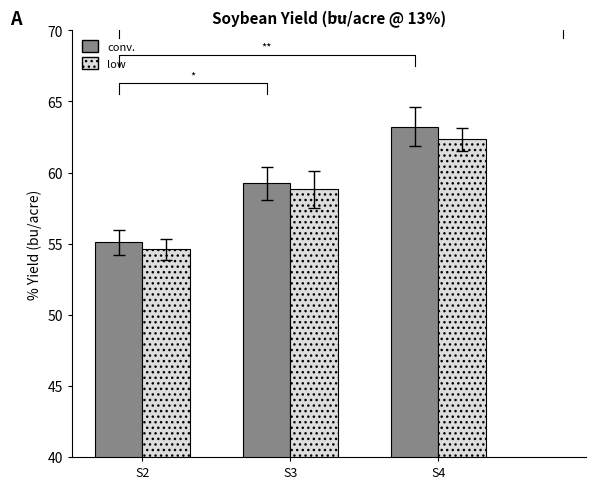

What is the sum of all conv. values?

177.6